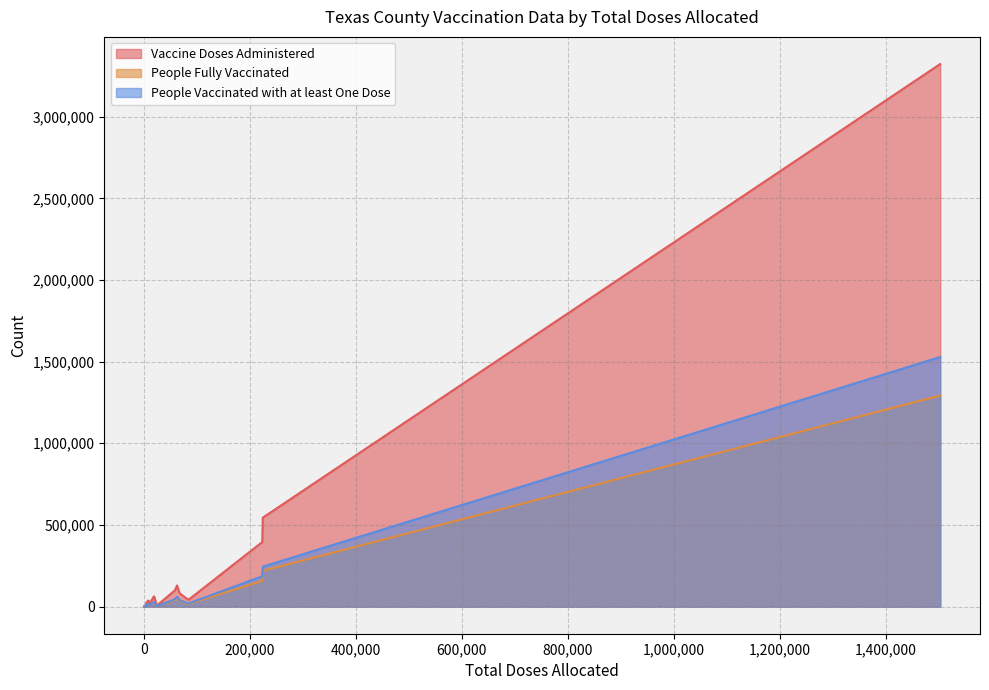

Which series has the largest range (max minus min)?

Vaccine Doses Administered